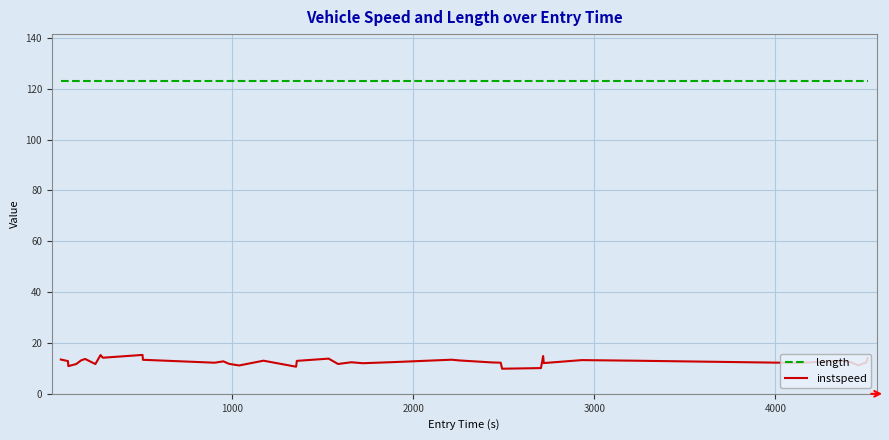

List the series in order of their overall mean, lowest first.

instspeed, length